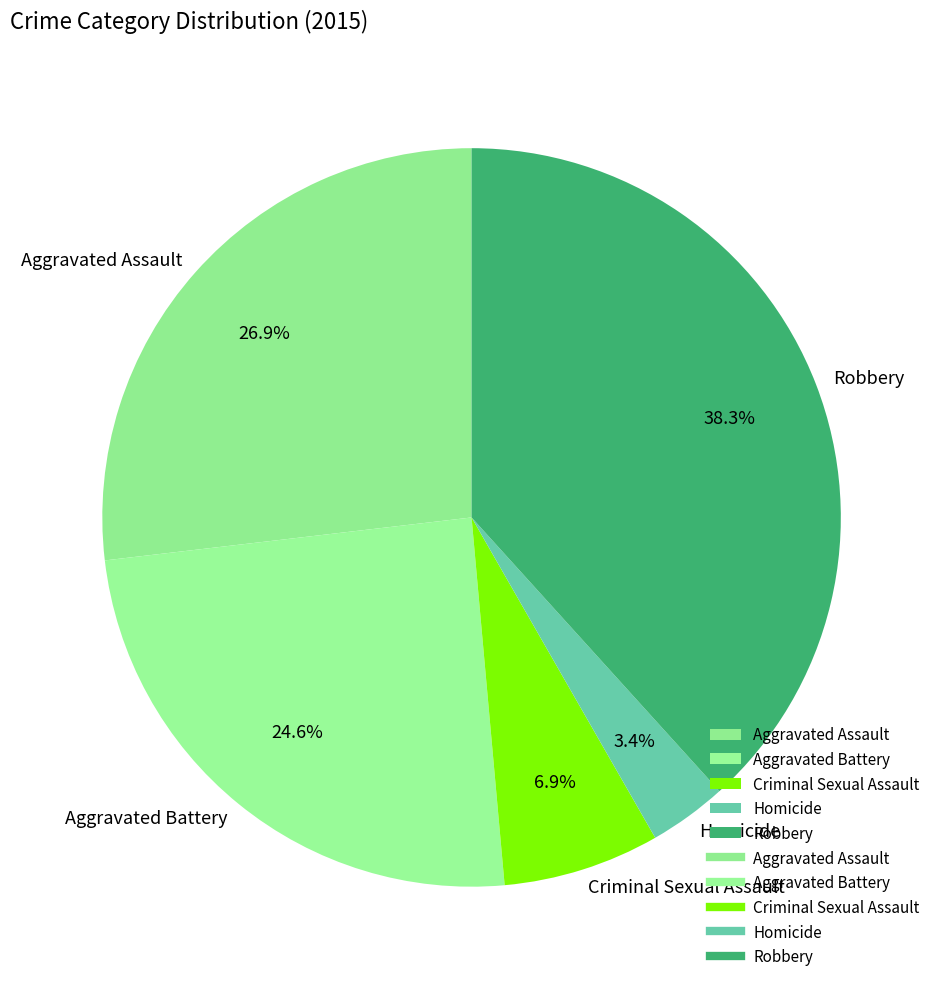

Between Aggravated Battery and Homicide, which is larger?

Aggravated Battery